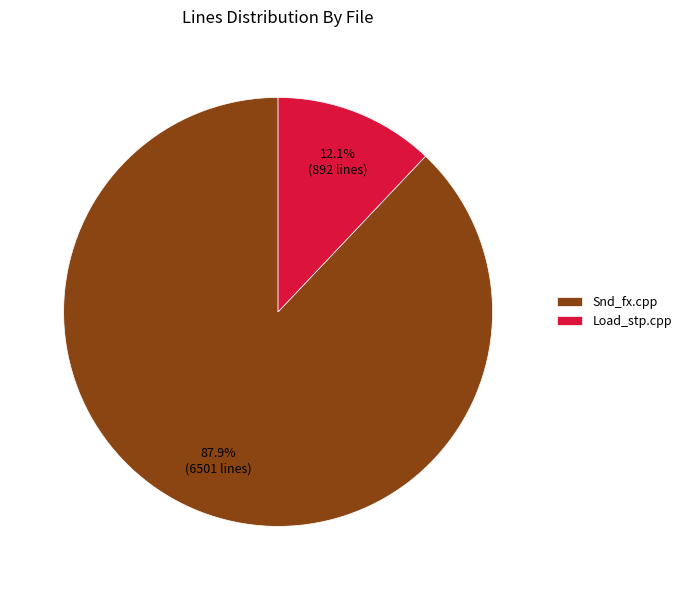

Which slice is the smallest?

Load_stp.cpp